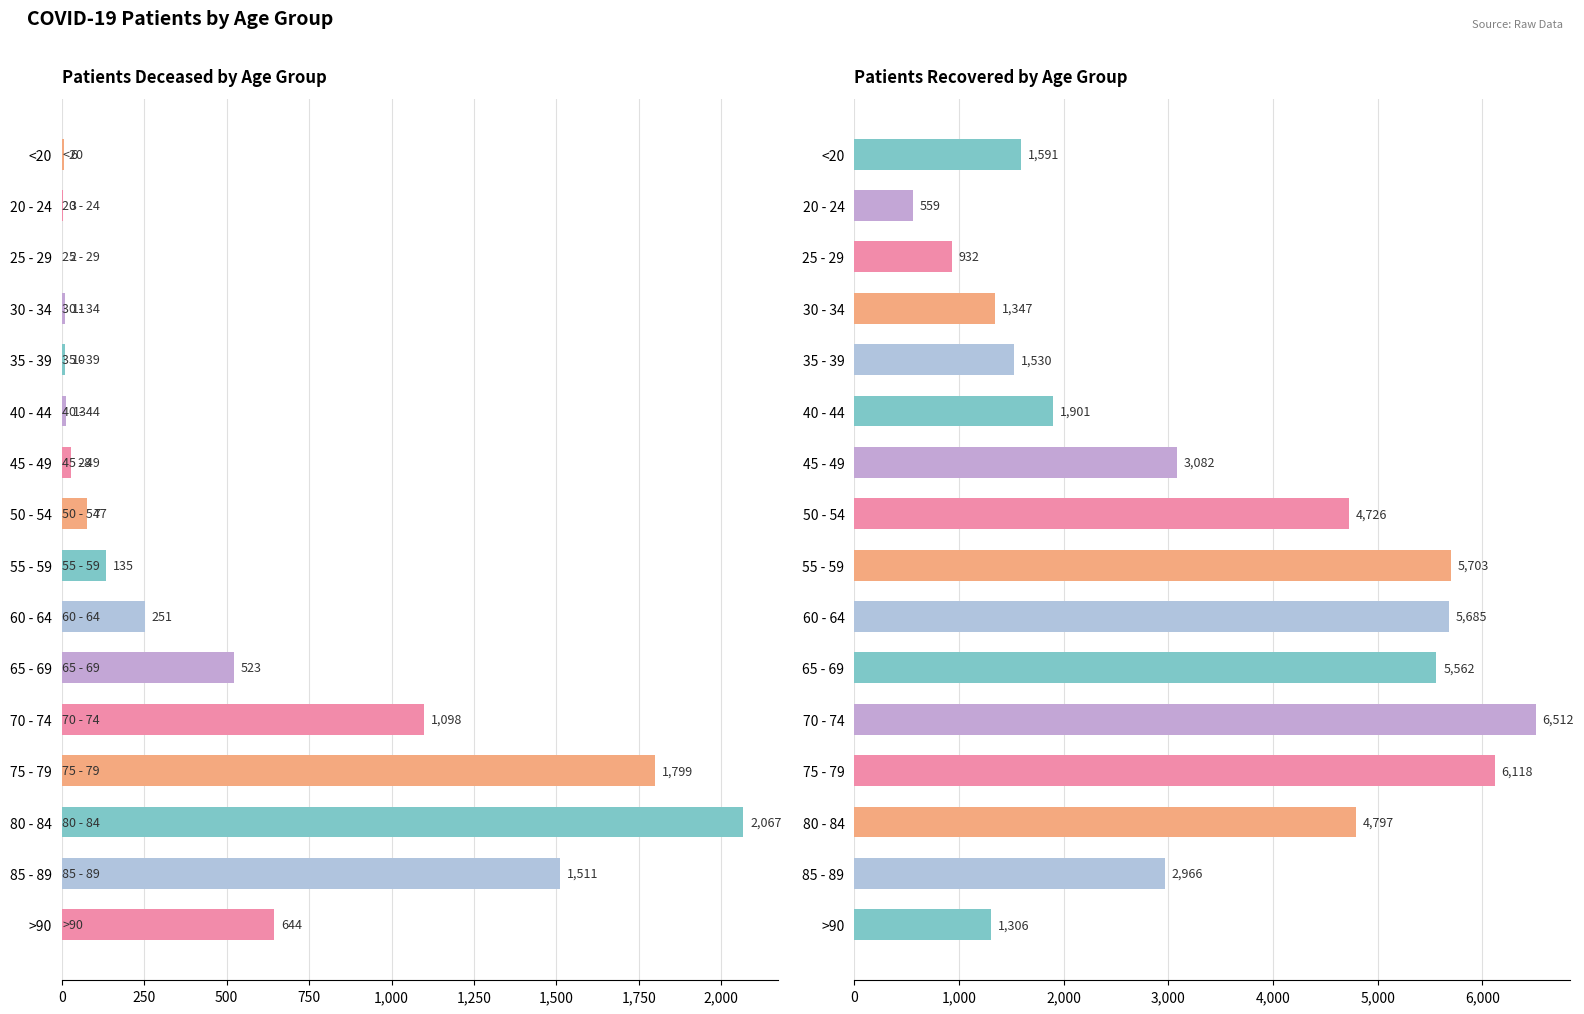

What is the label of the 12th bar from the right?

35 - 39